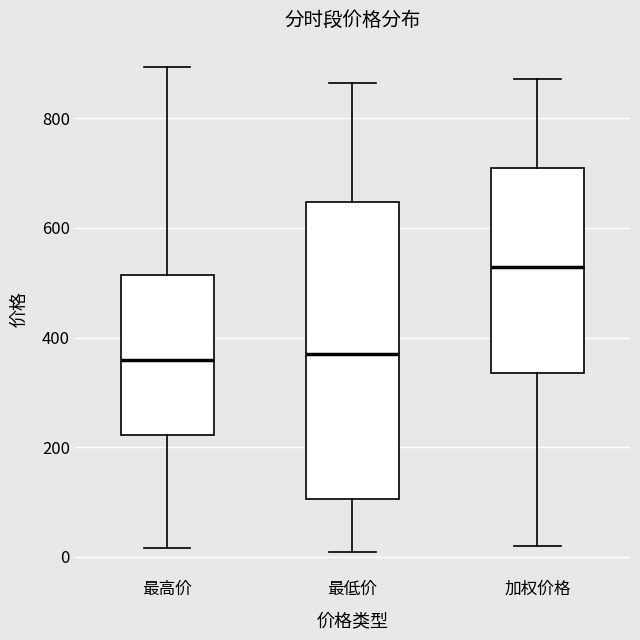

Which box is the tallest, from its lower edge to its upper edge?

最低价